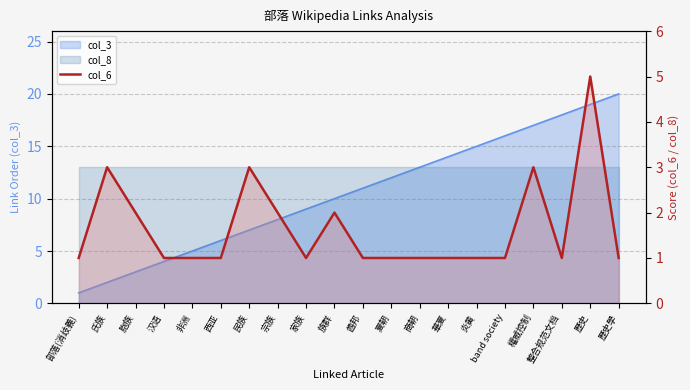

Reading right to left, extract all data points from this chart.

歷史學=1	歷史=5	整合规范文档=1	權威控制=3	band society=1	炎黄=1	華夏=1	商朝=1	夏朝=1	酋邦=1	族群=2	家族=1	宗族=2	民族=3	西亚=1	非洲=1	汉语=1	胞族=2	氏族=3	部落(消歧義)=1